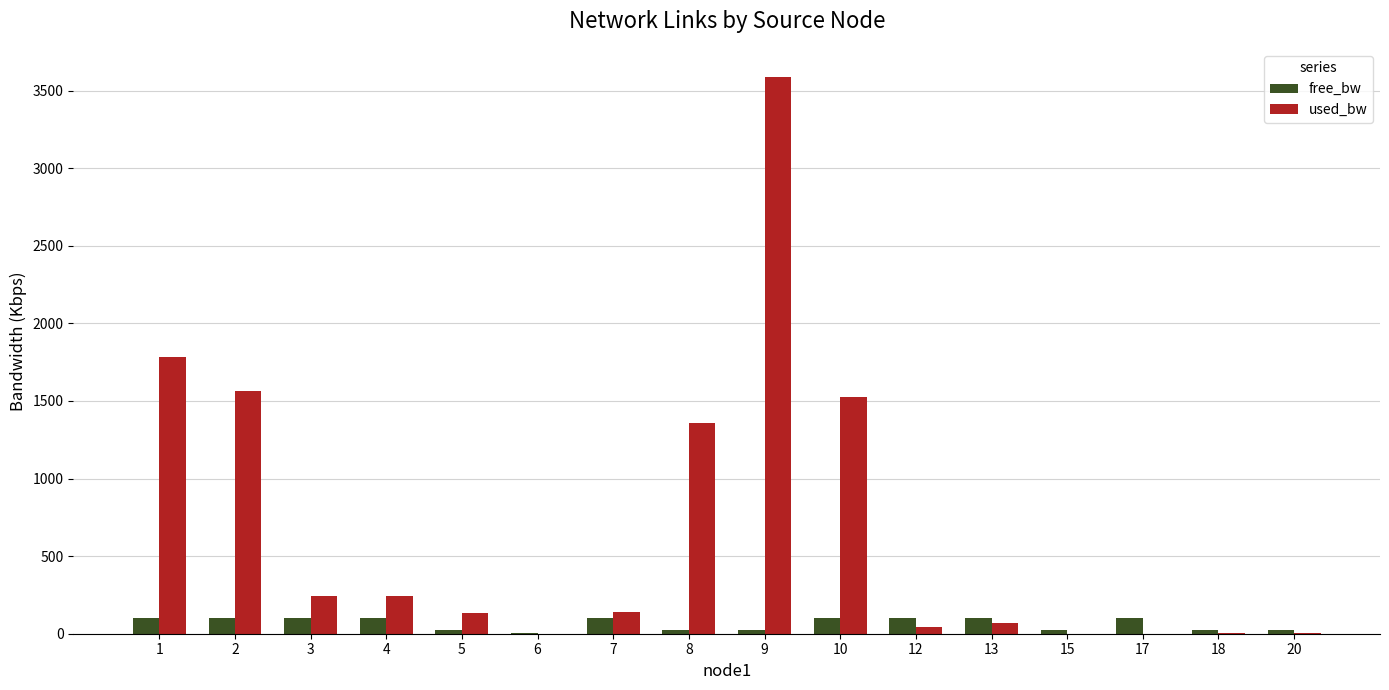

How many distinct data groups are displayed?

2